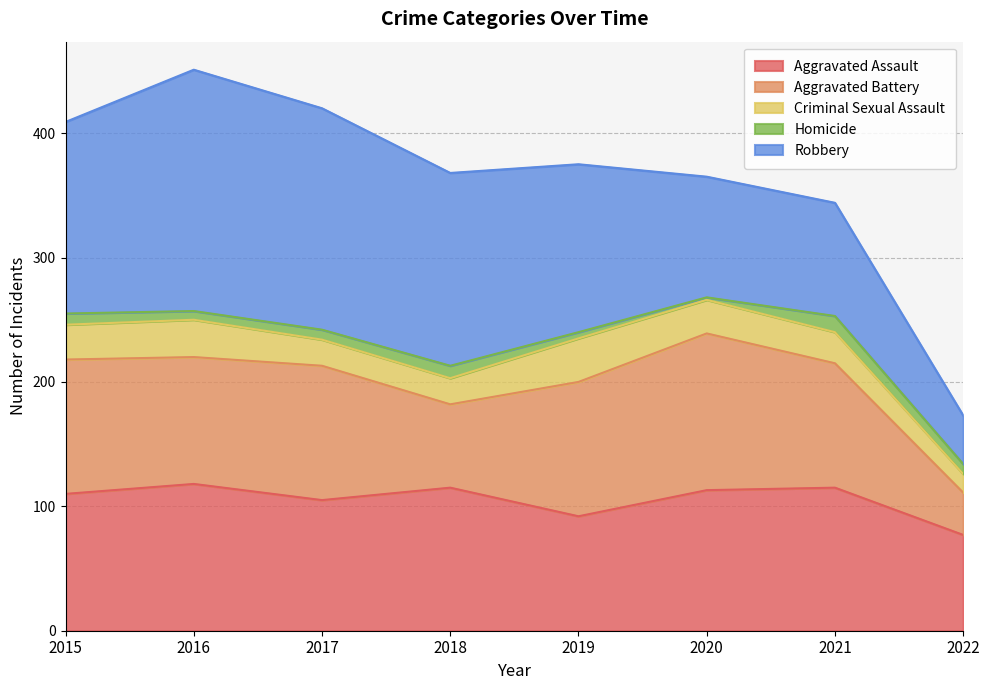

List the labels in order of Criminal Sexual Assault value, smallest first.

2022, 2017, 2018, 2021, 2020, 2015, 2016, 2019